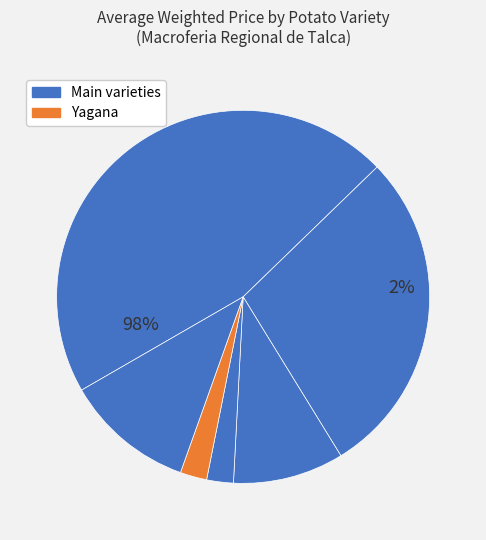

Count the number of slices in the pie.

6